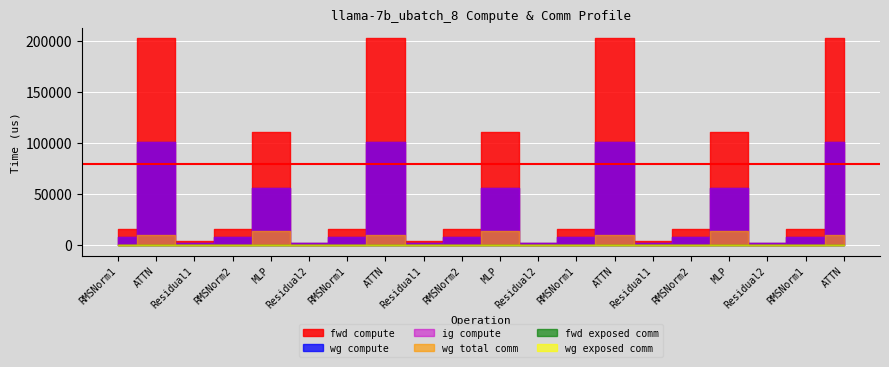

Which series has the widest spread of values?

fwd compute